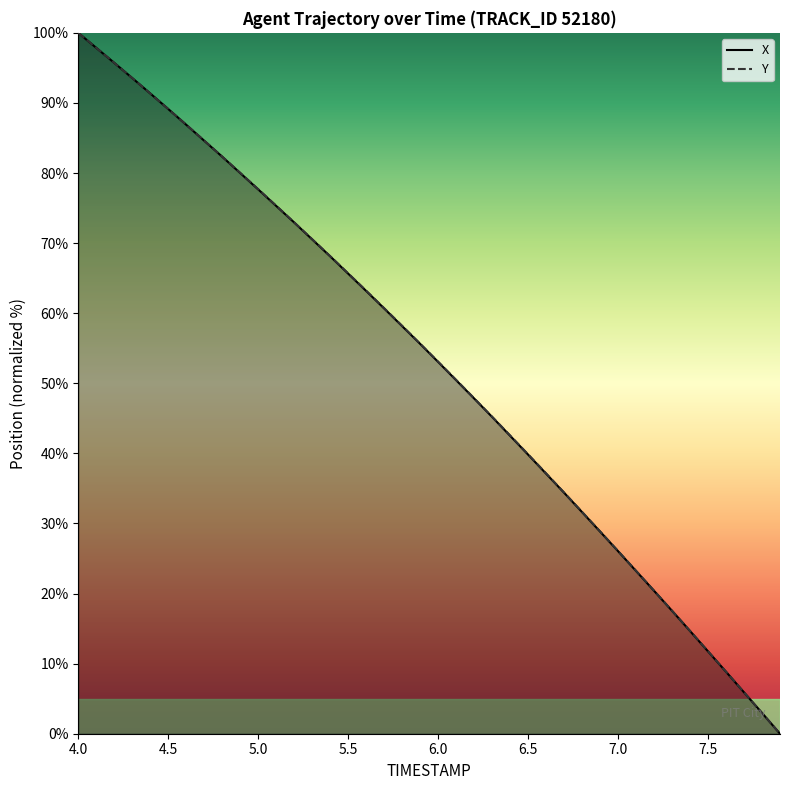

Where is Y nearest to the value 50?

6.1